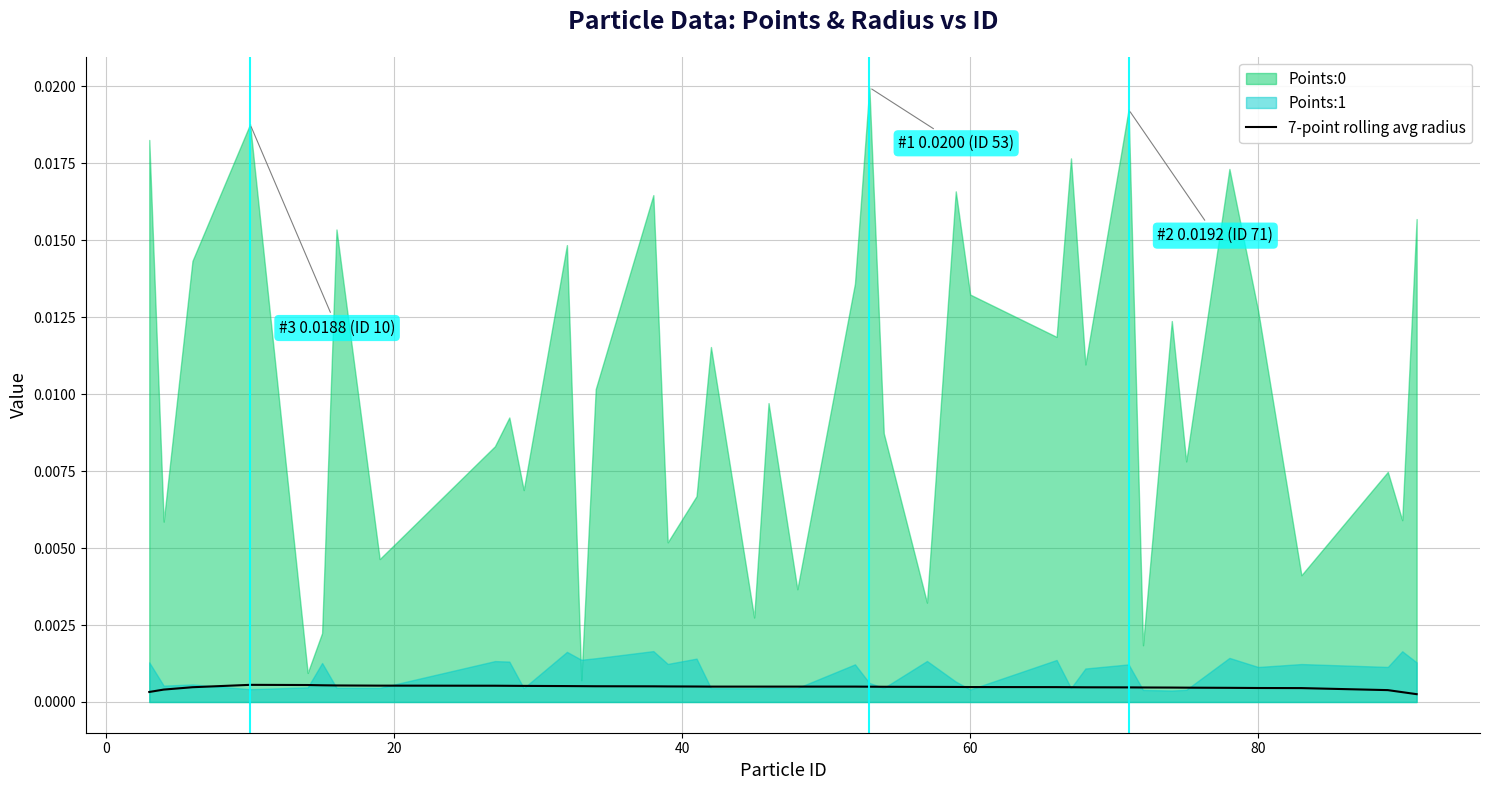

True or false: the data has more than 1 interior local peaks.

False